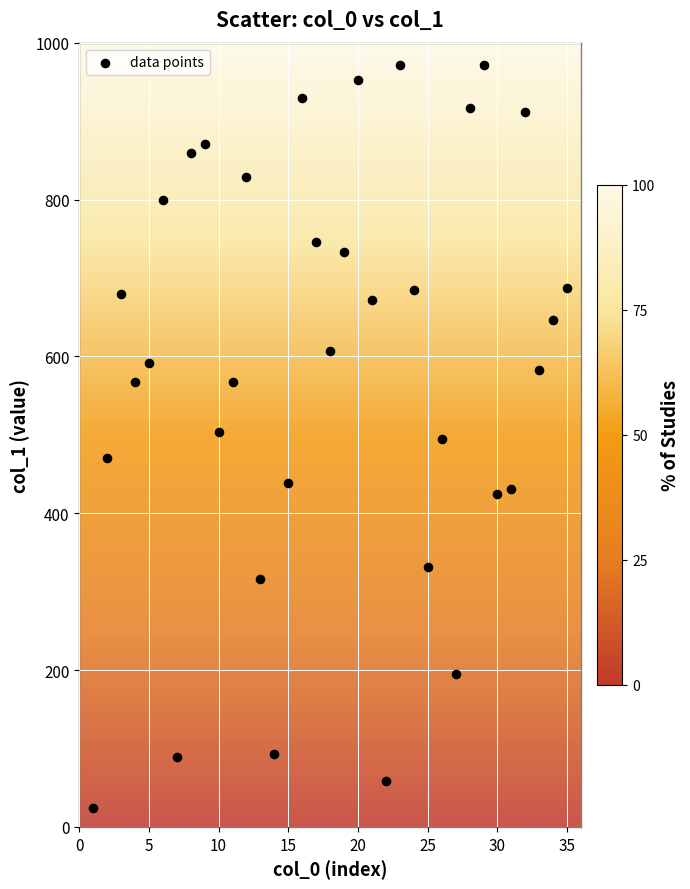

What is the range of Y values (max minus min)?

948